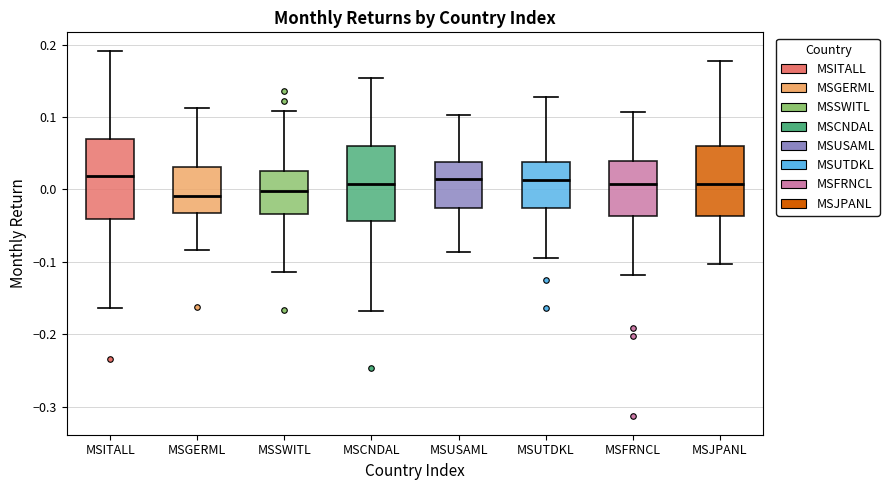

Where is the upper edge of the box for MSCNDAL on the y-axis? The values are not printed on the chart, so give them approximately, as read against the axis.

0.06